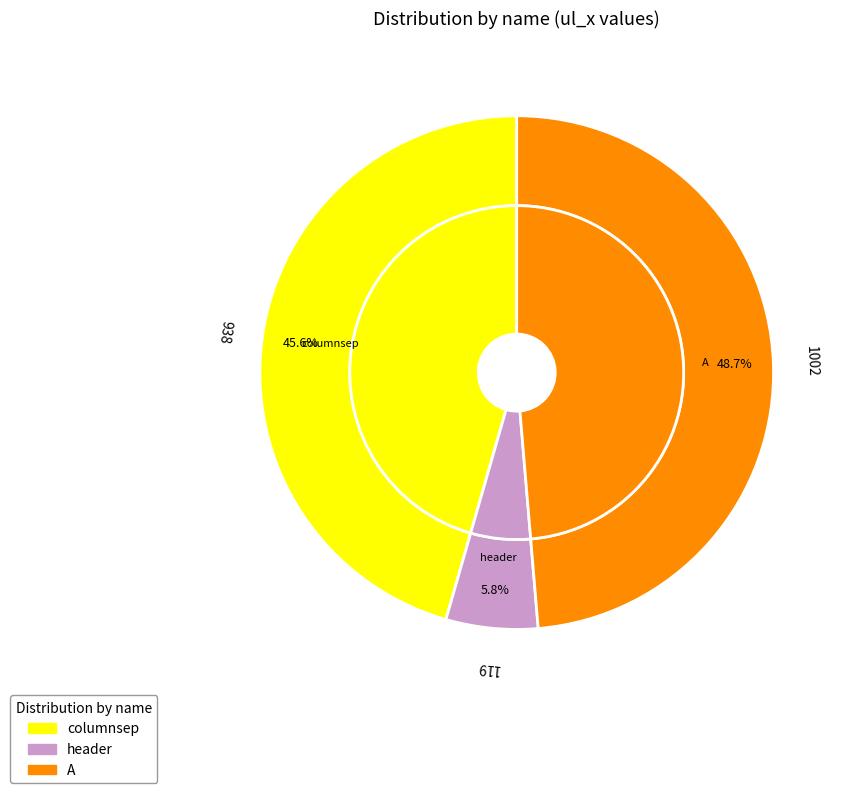

Between columnsep and header, which is larger?

columnsep